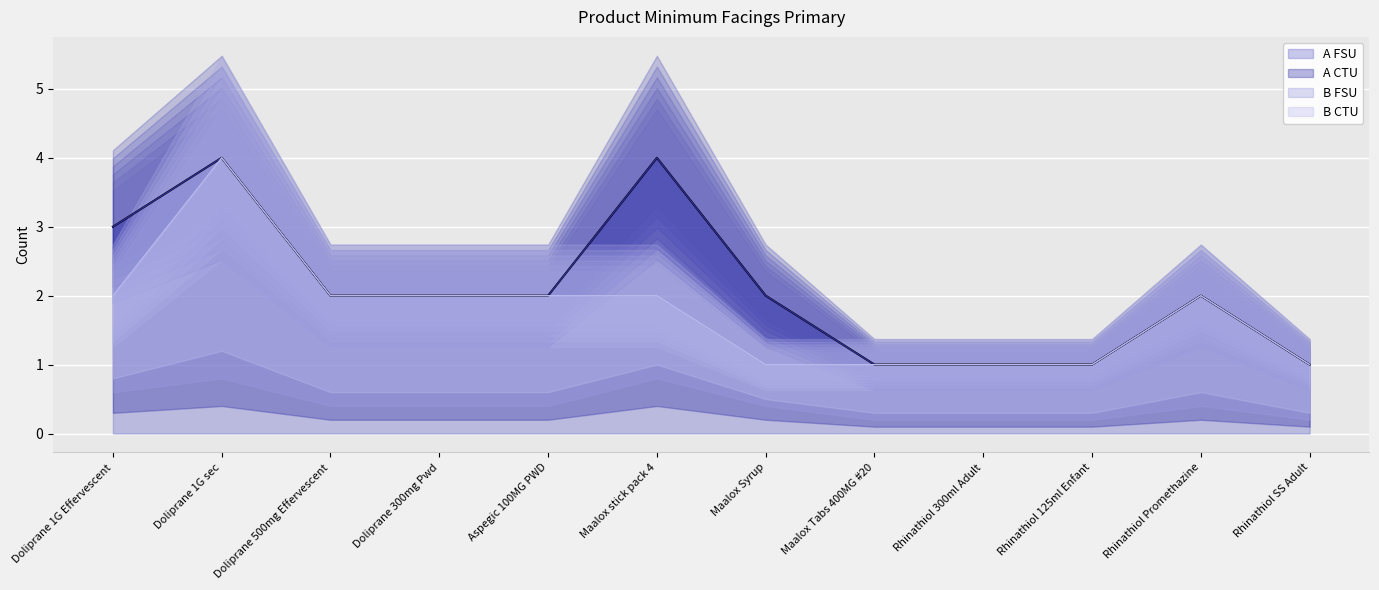

How many categories are shown in the chart?

12